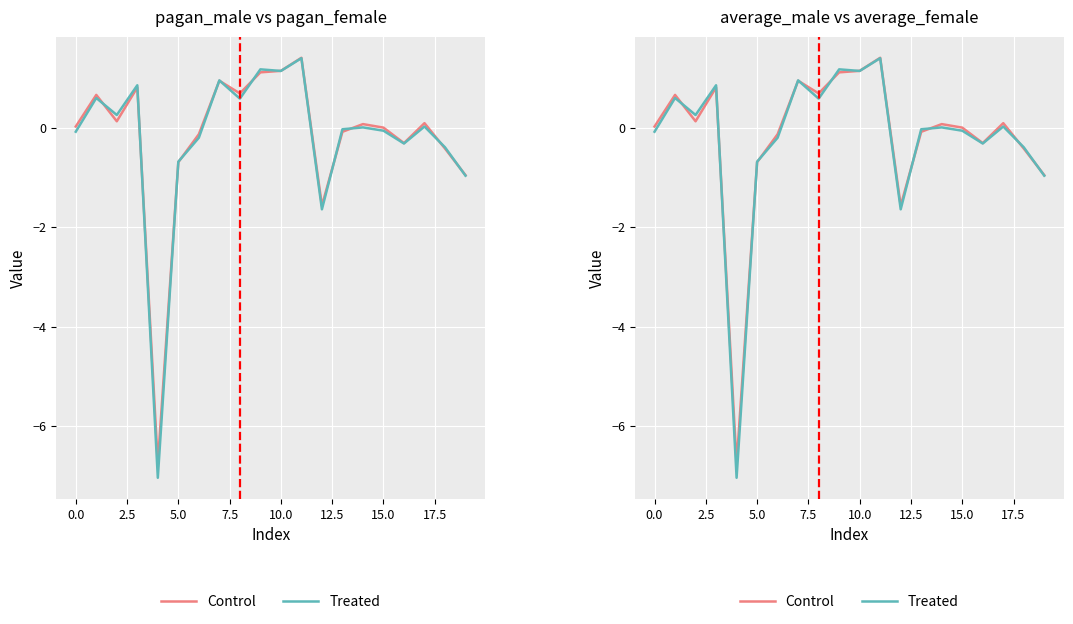

Which series has the largest range (max minus min)?

Treated